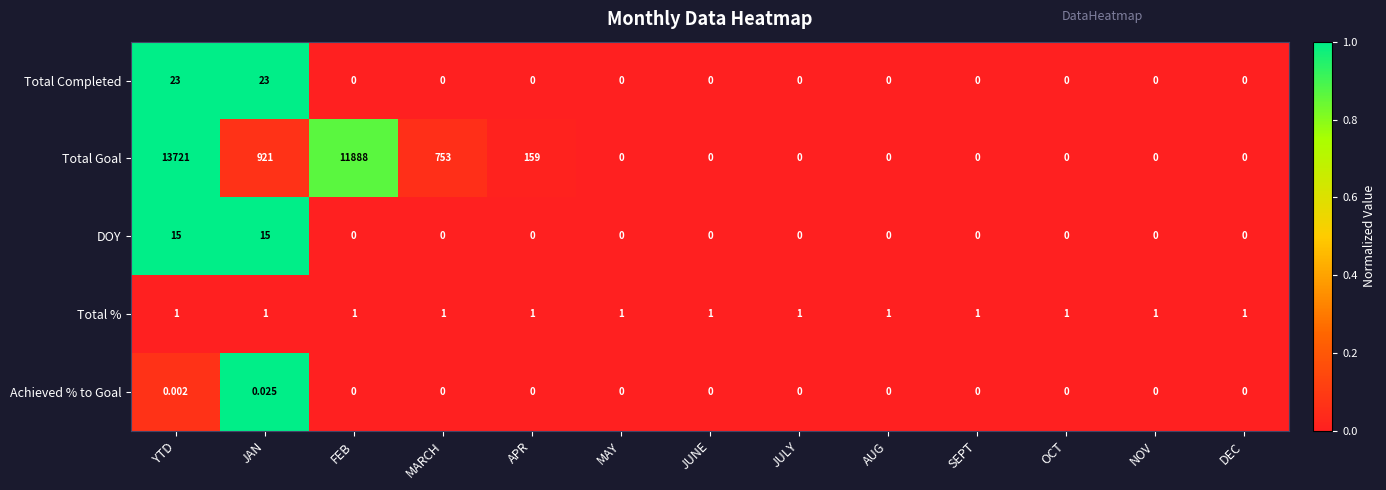

Which label corresponds to the largest value in the chart?

YTD